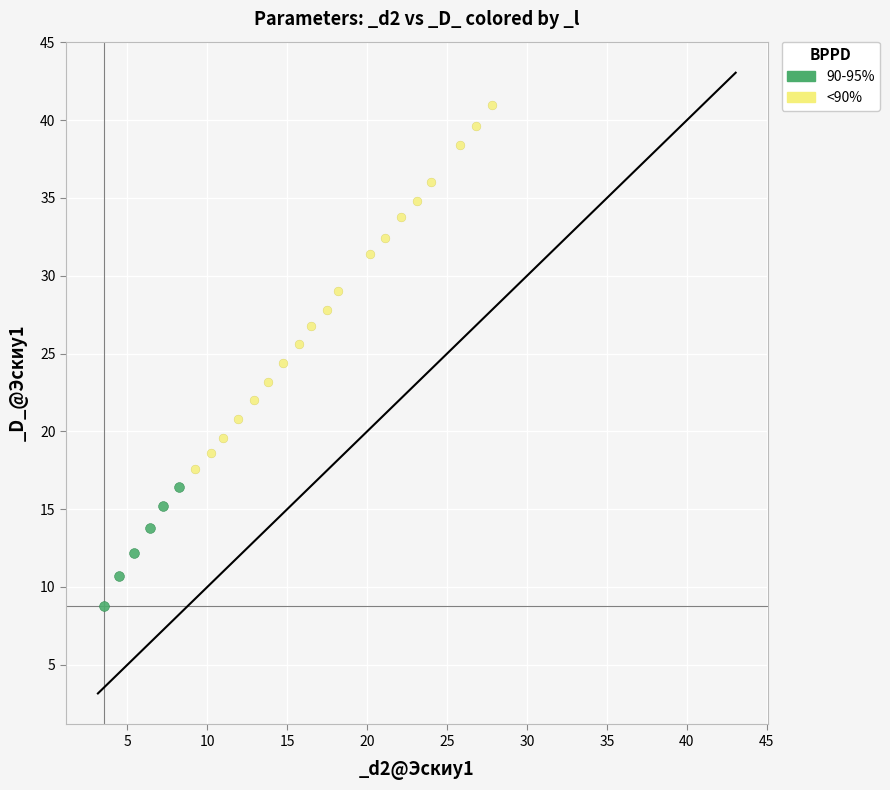

Which series contains the lowest Y value?

90-95%